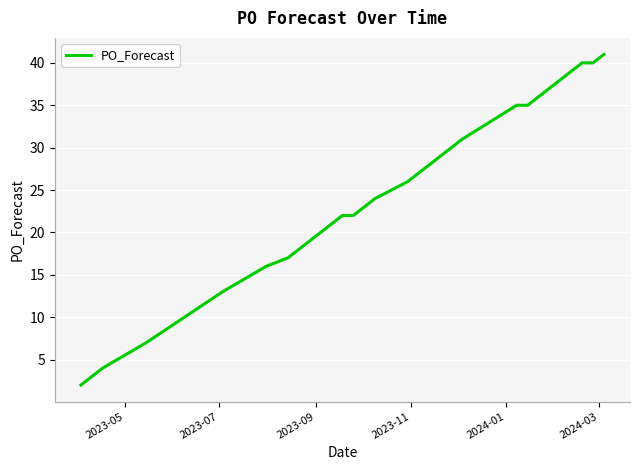

What is the maximum value shown in the chart?

41